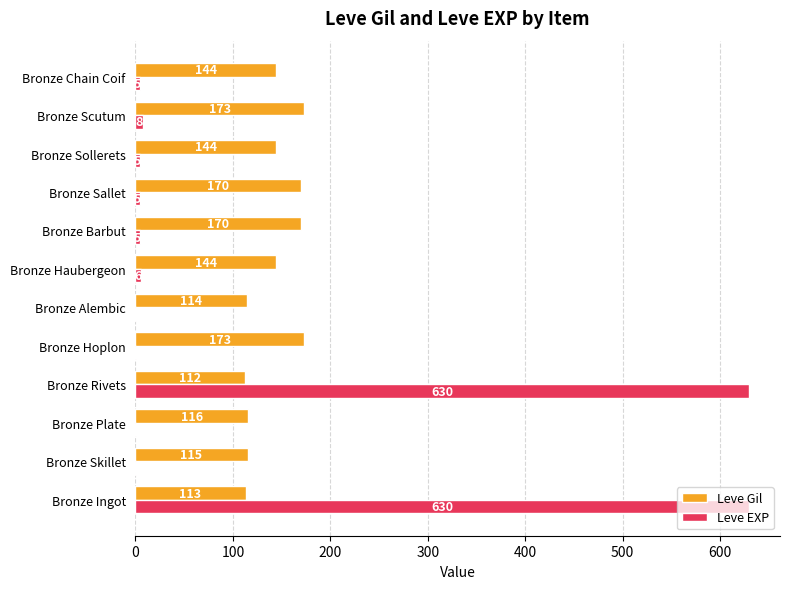

The value of Leve EXP at Bronze Scutum is 8. True or false?

True